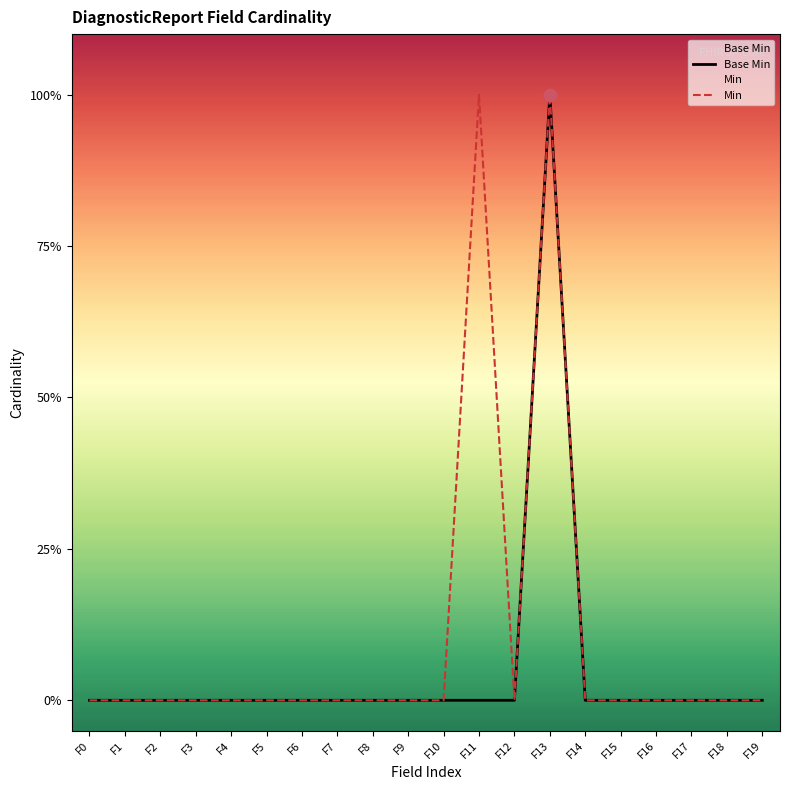

What are all the series names shown in the legend?

Base Min, Min